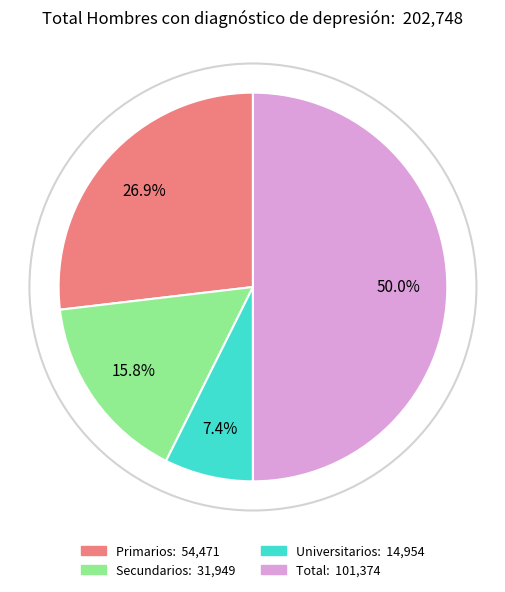

To the nearest percent, what is the combined percentage of Total and Secundarios?

66%